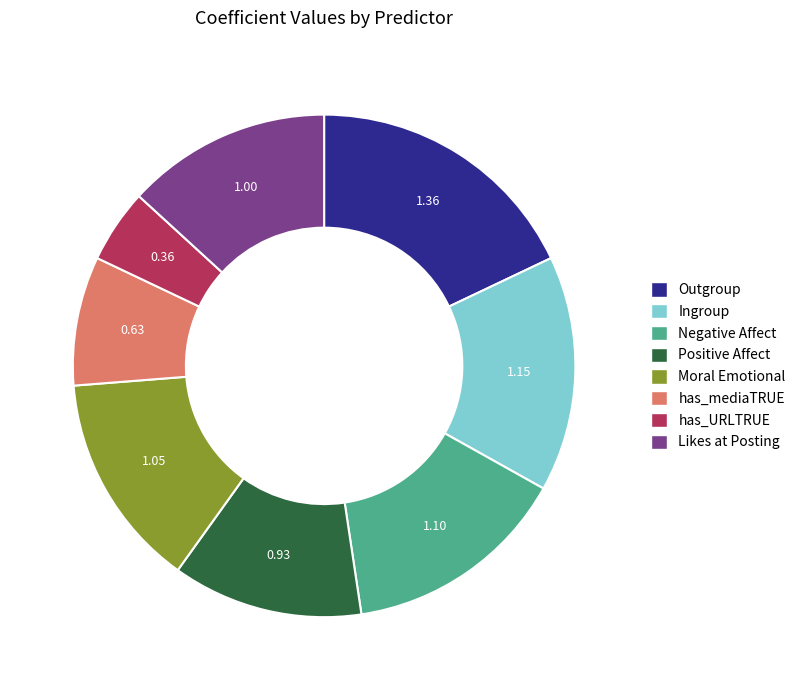

Which has a higher value, Negative Affect or Outgroup?

Outgroup